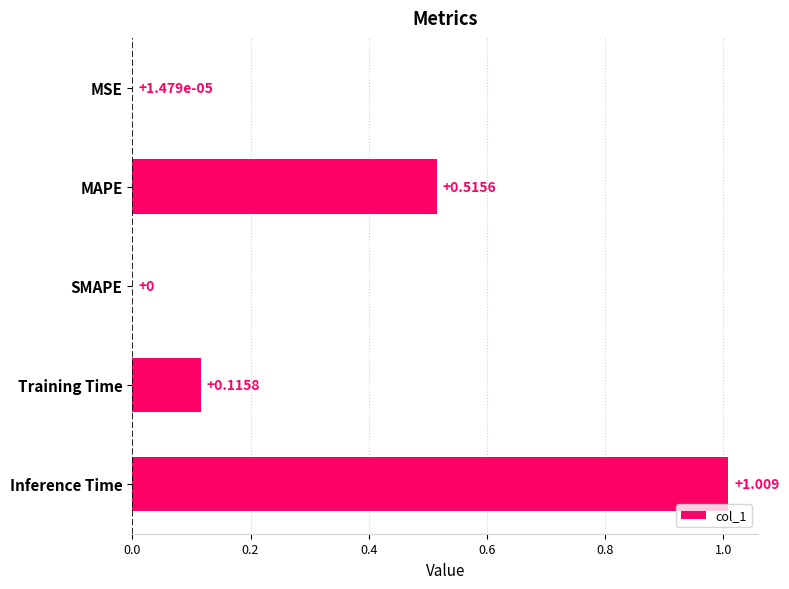

Which category has the highest value across all series?

Inference Time